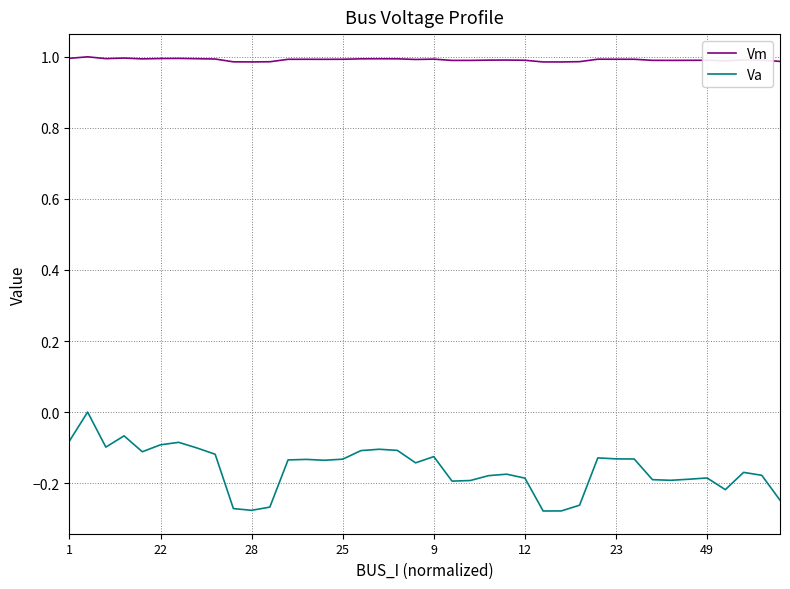

Which series has the largest range (max minus min)?

Va